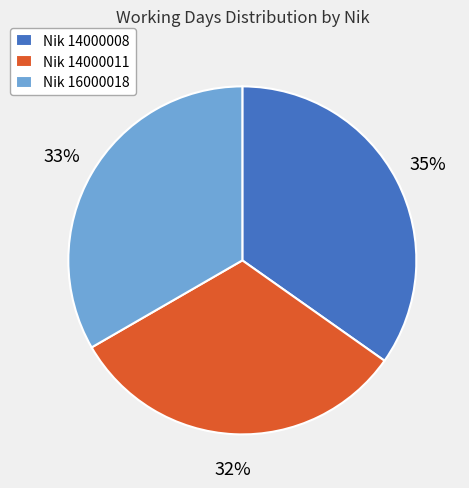

Is there any slice that represents more than half of the pie?

No